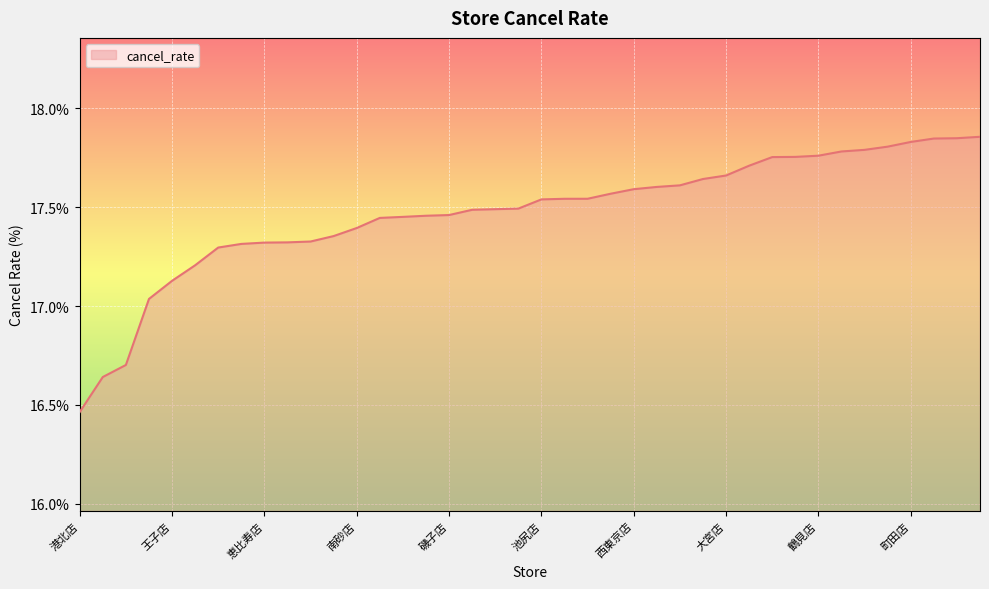

How many categories are shown in the chart?

40